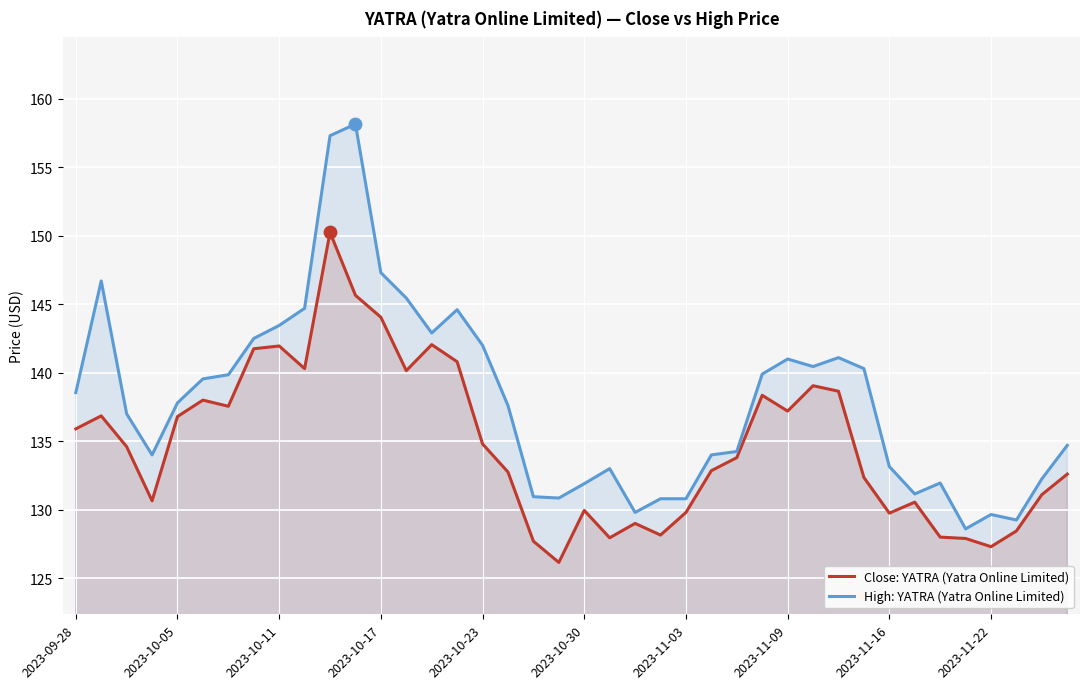

Which series has the widest spread of Y values?

High: YATRA (Yatra Online Limited)